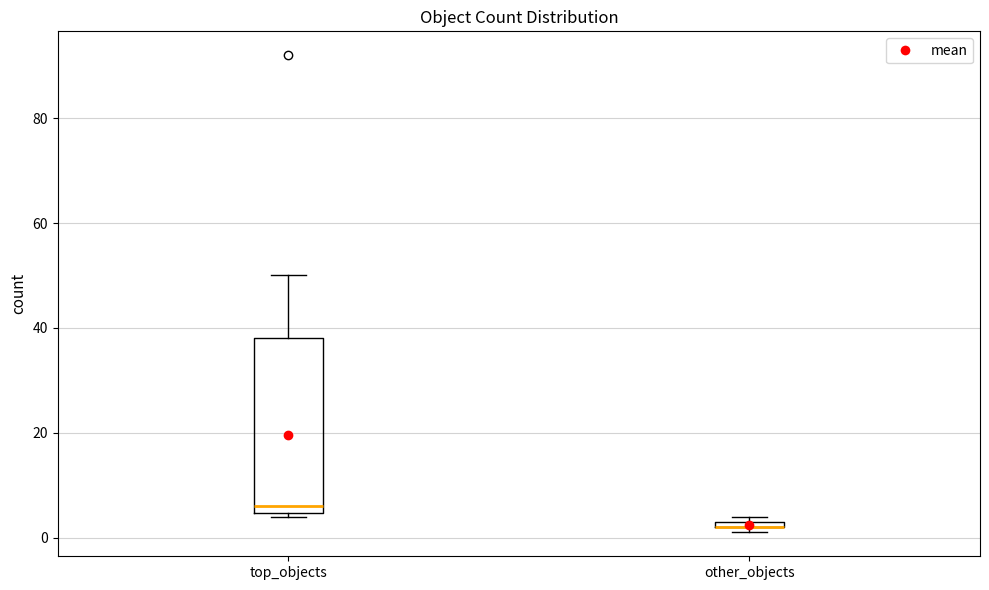

Where is the lower edge of the box for top_objects on the y-axis? The values are not printed on the chart, so give them approximately, as read against the axis.

4